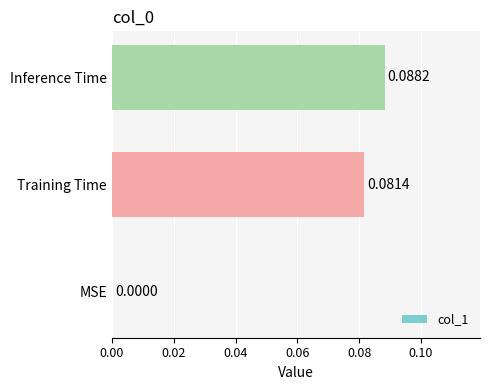

Where is the data nearest to the value 0?

MSE